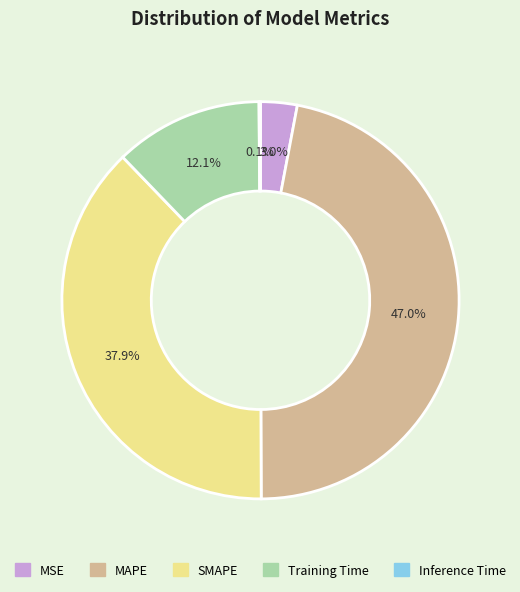

The MSE slice represents 3% of the pie. True or false?

True